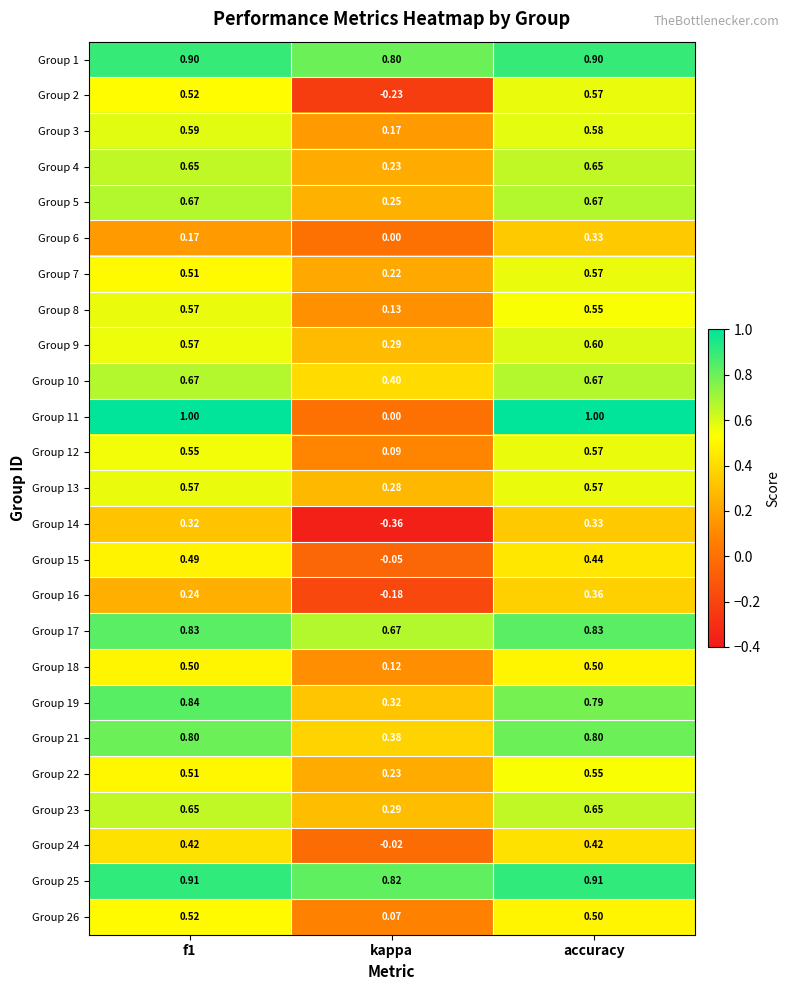

Is the value of Group 26 at f1 greater than the value of Group 2 at accuracy?

No